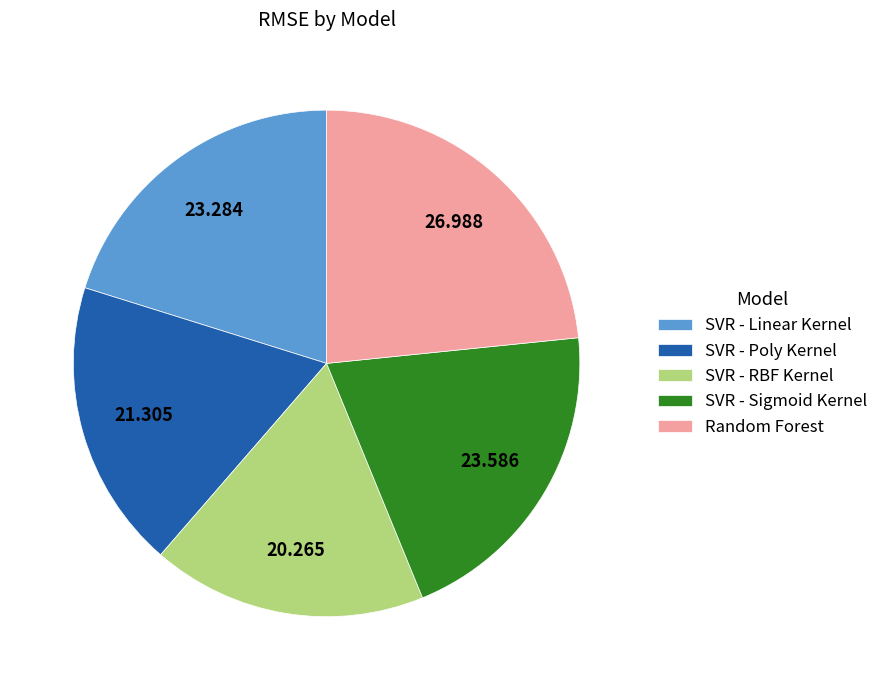

Between SVR - Linear Kernel and SVR - RBF Kernel, which is larger?

SVR - Linear Kernel